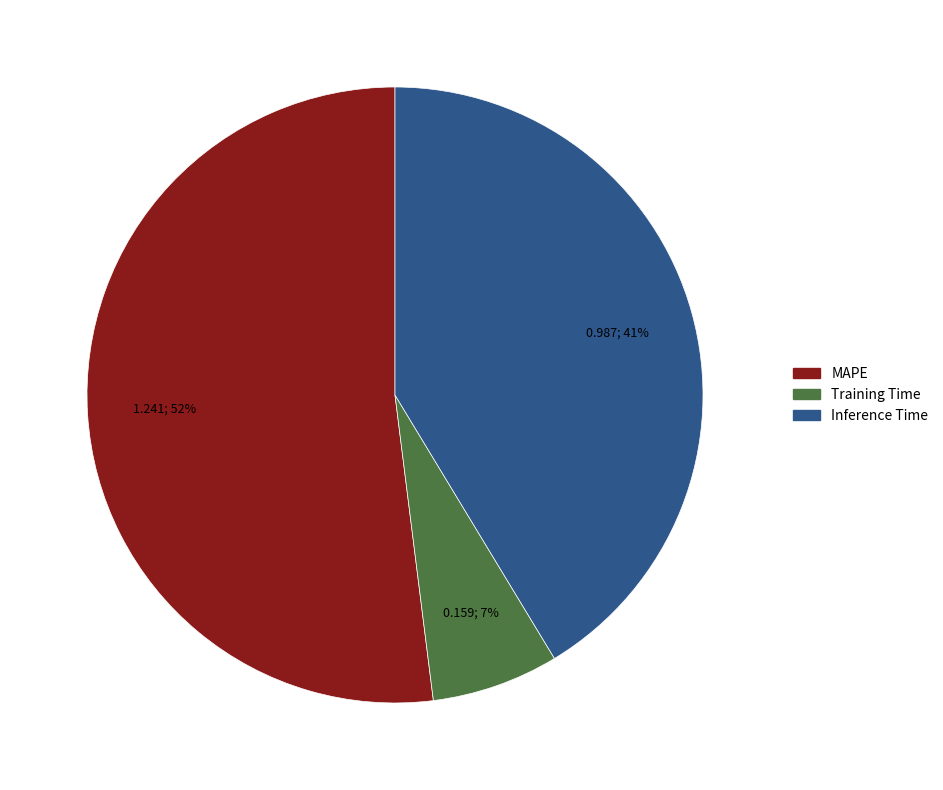

To the nearest percent, what is the combined percentage of MAPE and Training Time?

59%